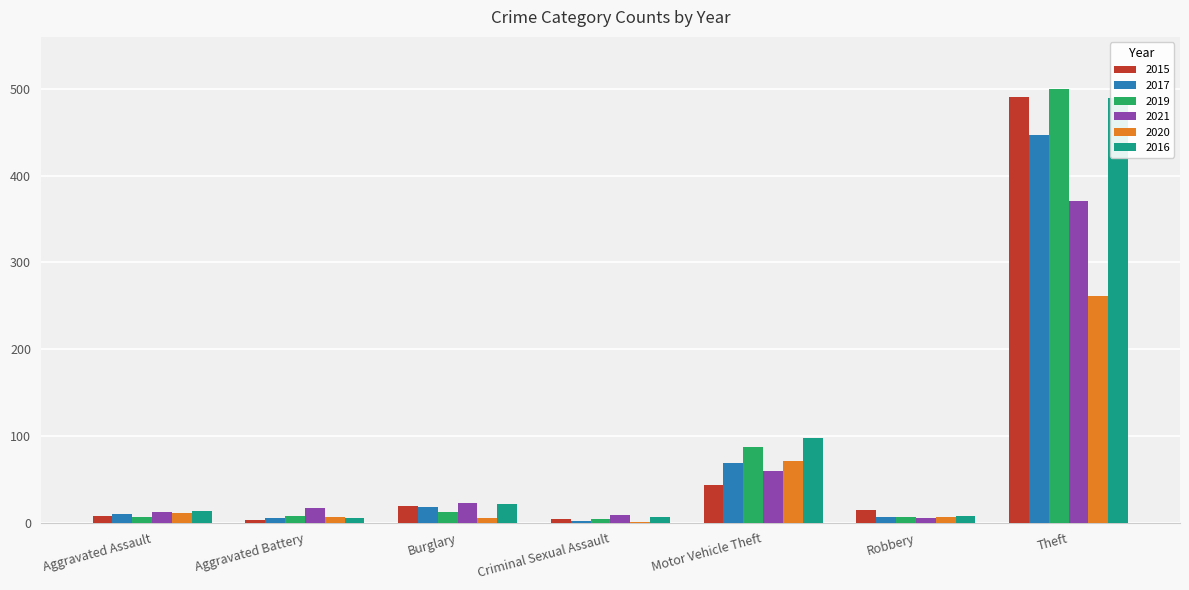

At Motor Vehicle Theft, list the series in order from smallest to largest.

2015, 2021, 2017, 2020, 2019, 2016